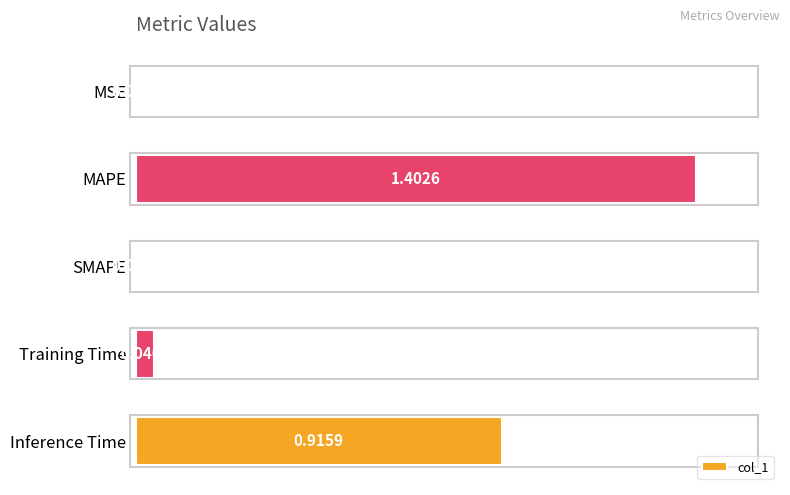

What is the sum of all values?

1.7